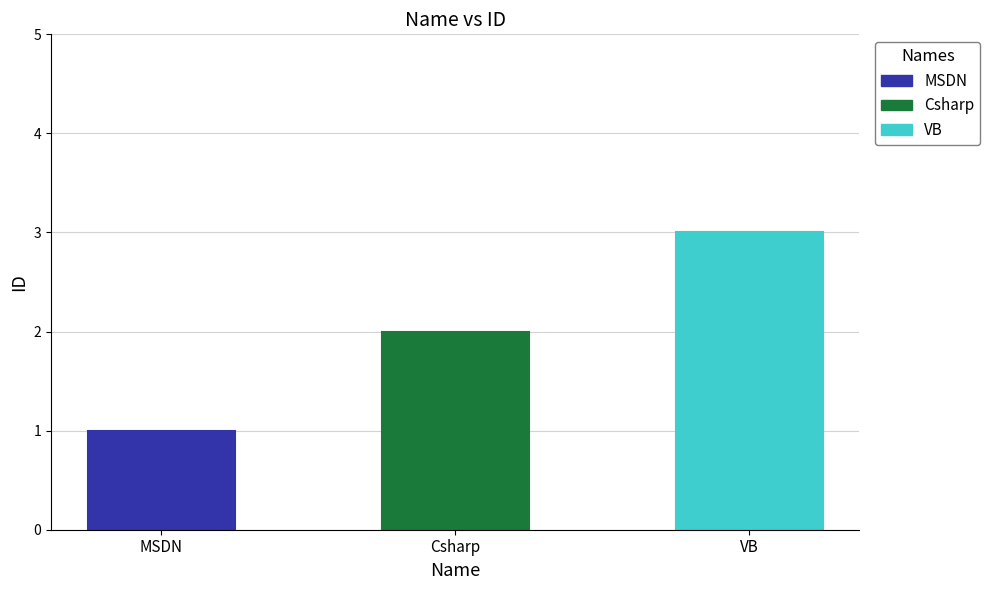

What position from the left is Csharp?

2